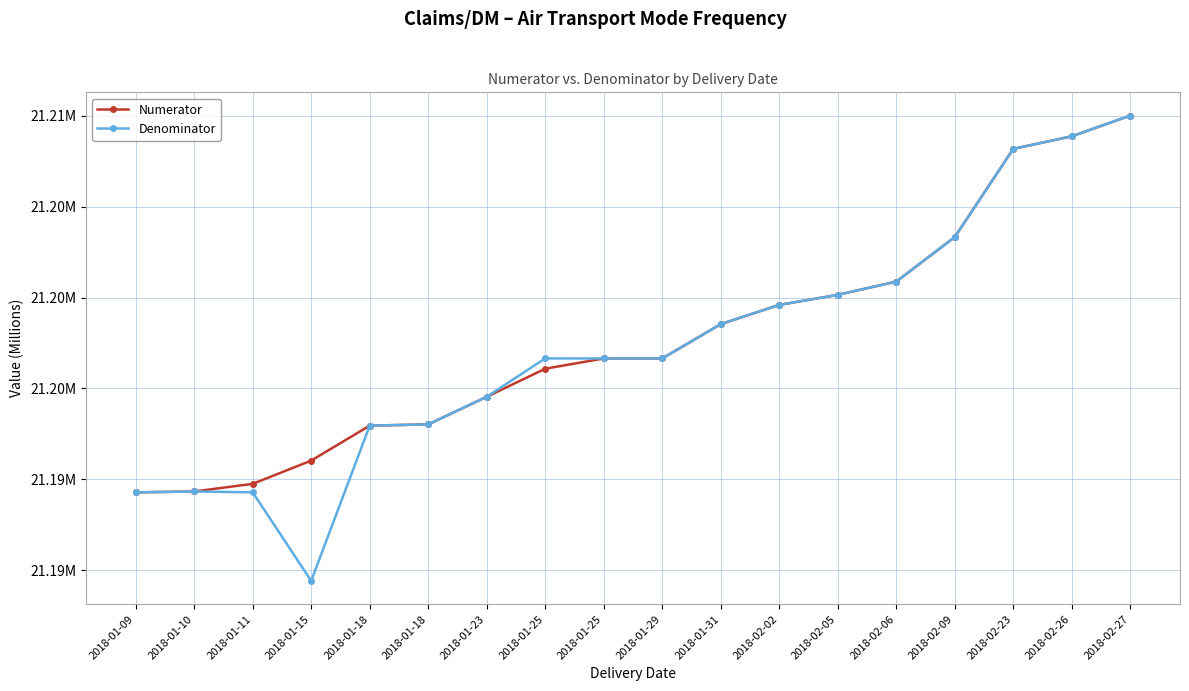

Reading left to right, transcribe all the data shown in this chart.

Numerator: 2018-01-09=21.2	2018-01-10=21.2	2018-01-11=21.2	2018-01-15=21.2	2018-01-18=21.2	2018-01-18=21.2	2018-01-23=21.2	2018-01-25=21.2	2018-01-25=21.2	2018-01-29=21.2	2018-01-31=21.2	2018-02-02=21.2	2018-02-05=21.2	2018-02-06=21.2	2018-02-09=21.2	2018-02-23=21.2	2018-02-26=21.2	2018-02-27=21.2
Denominator: 2018-01-09=21.2	2018-01-10=21.2	2018-01-11=21.2	2018-01-15=21.2	2018-01-18=21.2	2018-01-18=21.2	2018-01-23=21.2	2018-01-25=21.2	2018-01-25=21.2	2018-01-29=21.2	2018-01-31=21.2	2018-02-02=21.2	2018-02-05=21.2	2018-02-06=21.2	2018-02-09=21.2	2018-02-23=21.2	2018-02-26=21.2	2018-02-27=21.2